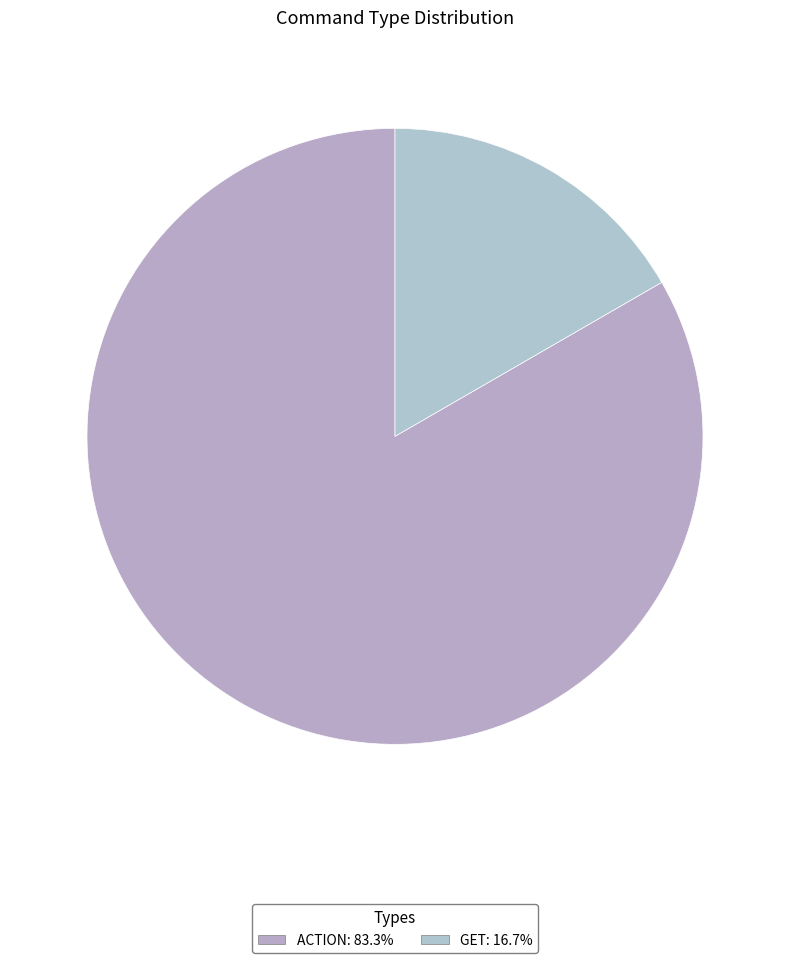

To the nearest percent, what percentage of the pie is GET?

17%